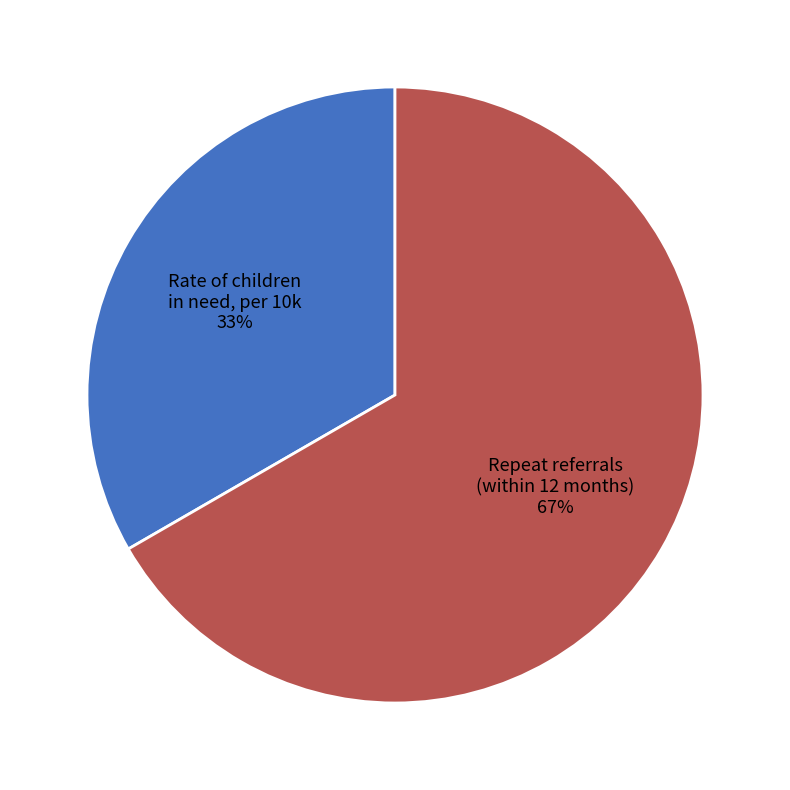

Which has a higher value, Repeat referrals (within 12 months) or Rate of children in need, per 10k?

Repeat referrals (within 12 months)